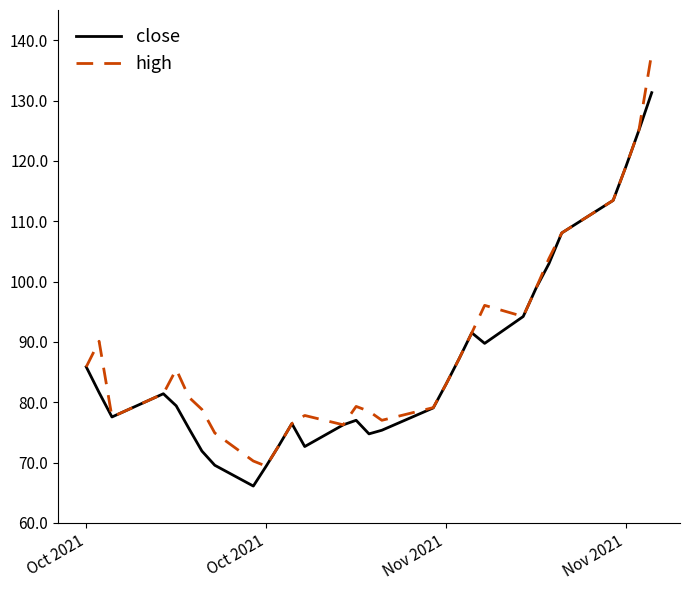

Which series has the largest range (max minus min)?

high